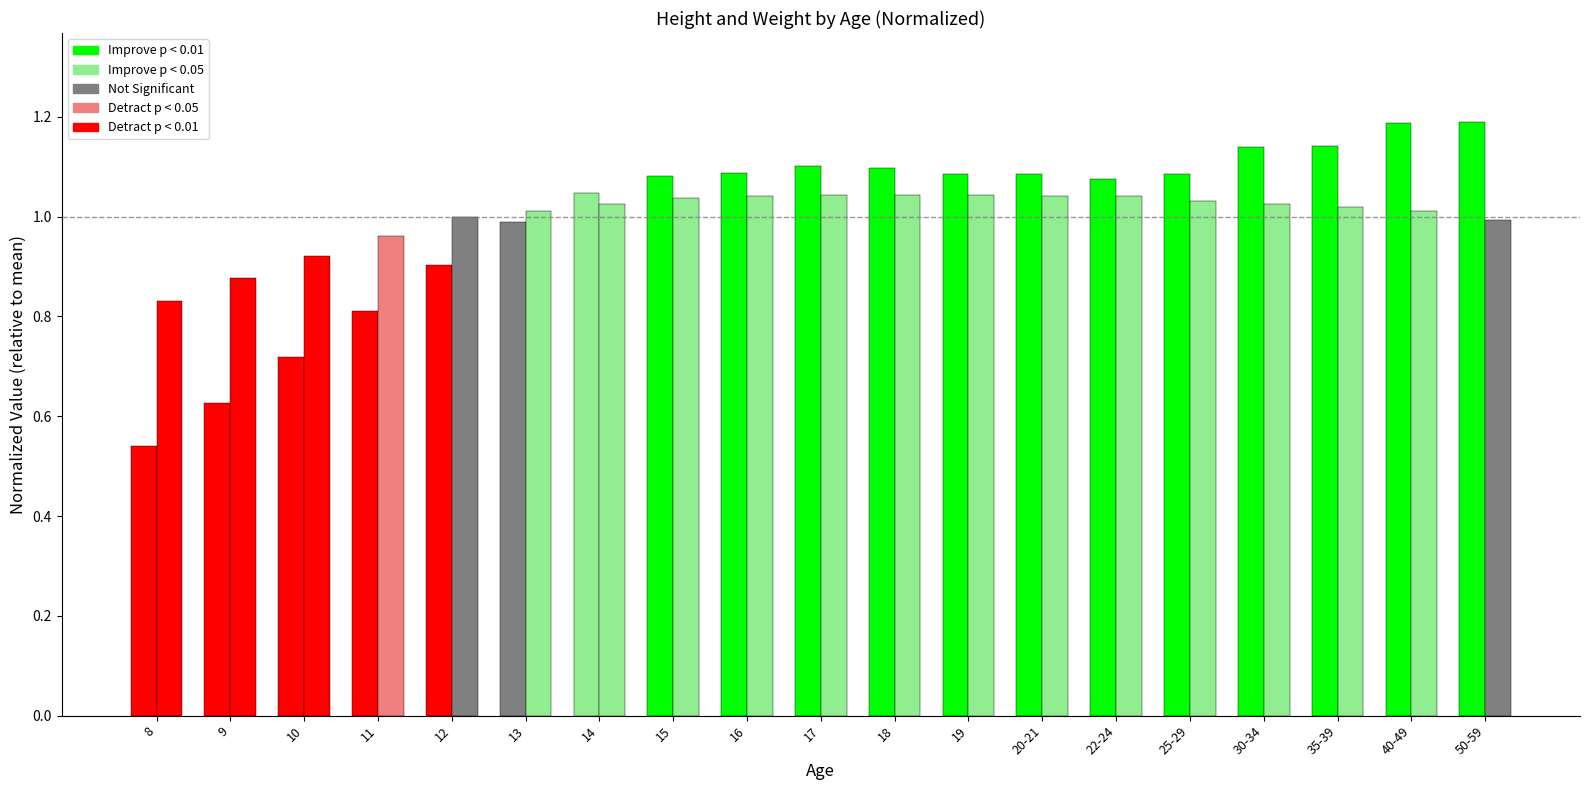

Reading right to left, what are all the values shown in this chart?

weight: 50-59=1.2	40-49=1.2	35-39=1.1	30-34=1.1	25-29=1.1	22-24=1.1	20-21=1.1	19=1.1	18=1.1	17=1.1	16=1.1	15=1.1	14=1.0	13=1.0	12=0.9	11=0.8	10=0.7	9=0.6	8=0.5
height: 50-59=1.0	40-49=1.0	35-39=1.0	30-34=1.0	25-29=1.0	22-24=1.0	20-21=1.0	19=1.0	18=1.0	17=1.0	16=1.0	15=1.0	14=1.0	13=1.0	12=1.0	11=1.0	10=0.9	9=0.9	8=0.8